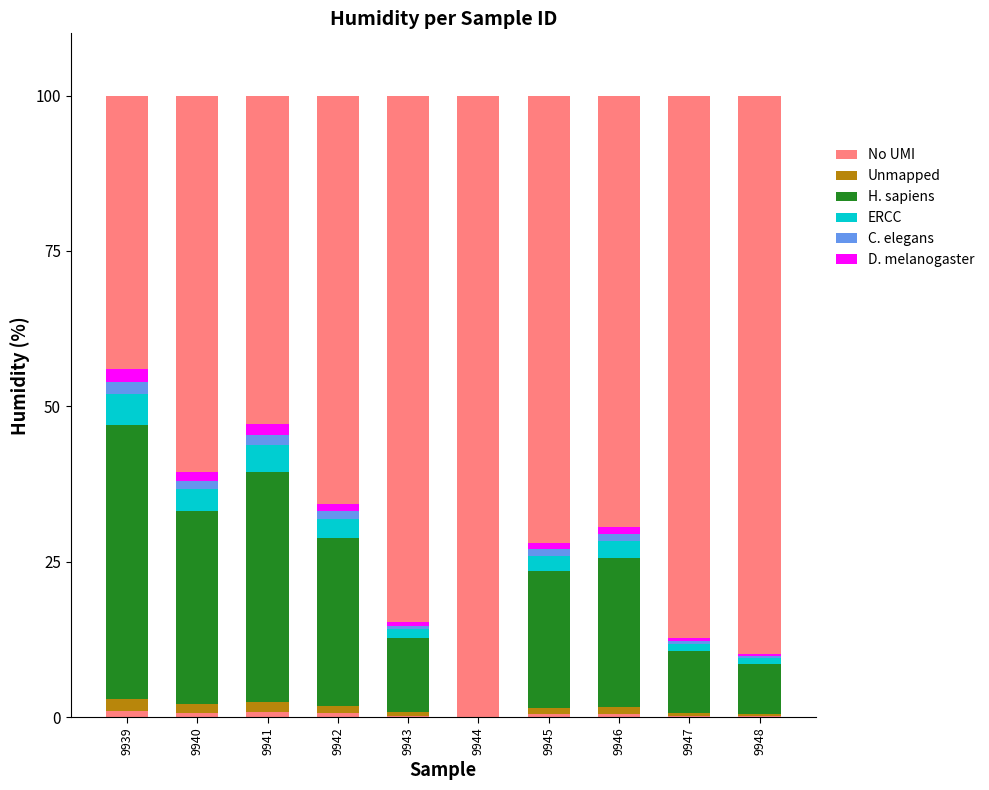

Count the No UMI values in the range 0 to 1.

10